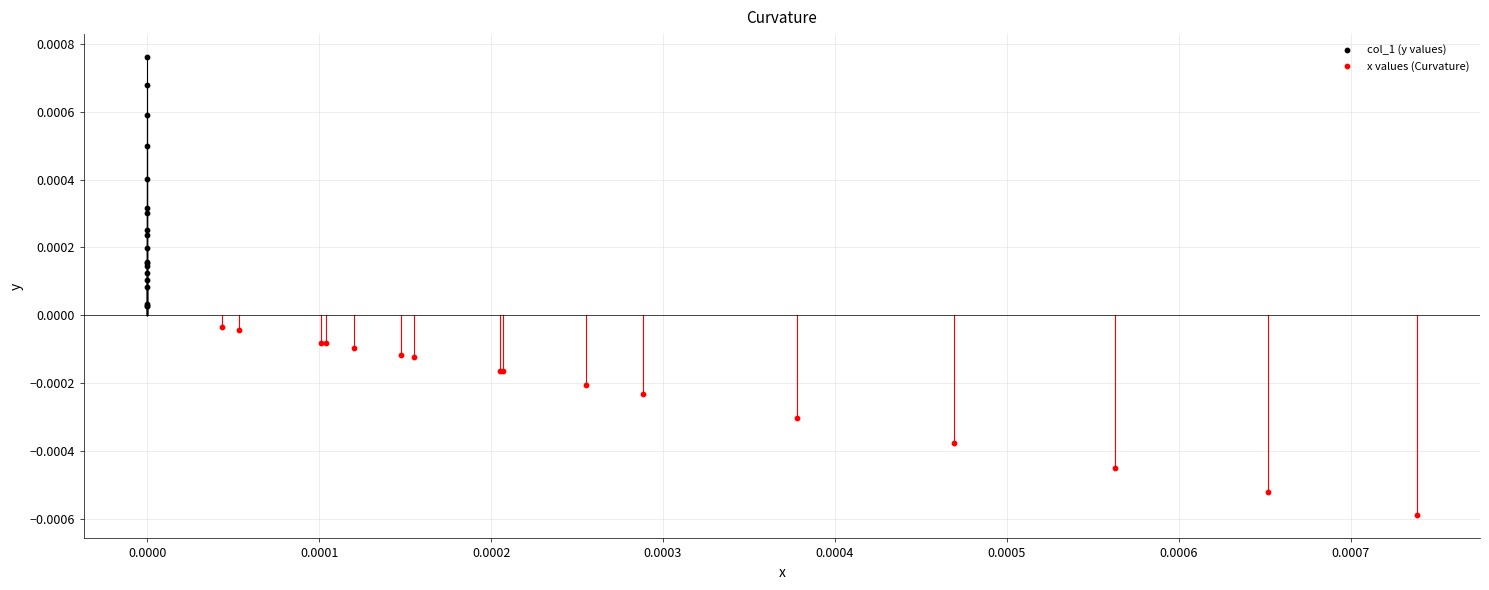

What are all the series names shown in the legend?

col_1 (y values), x values (Curvature)